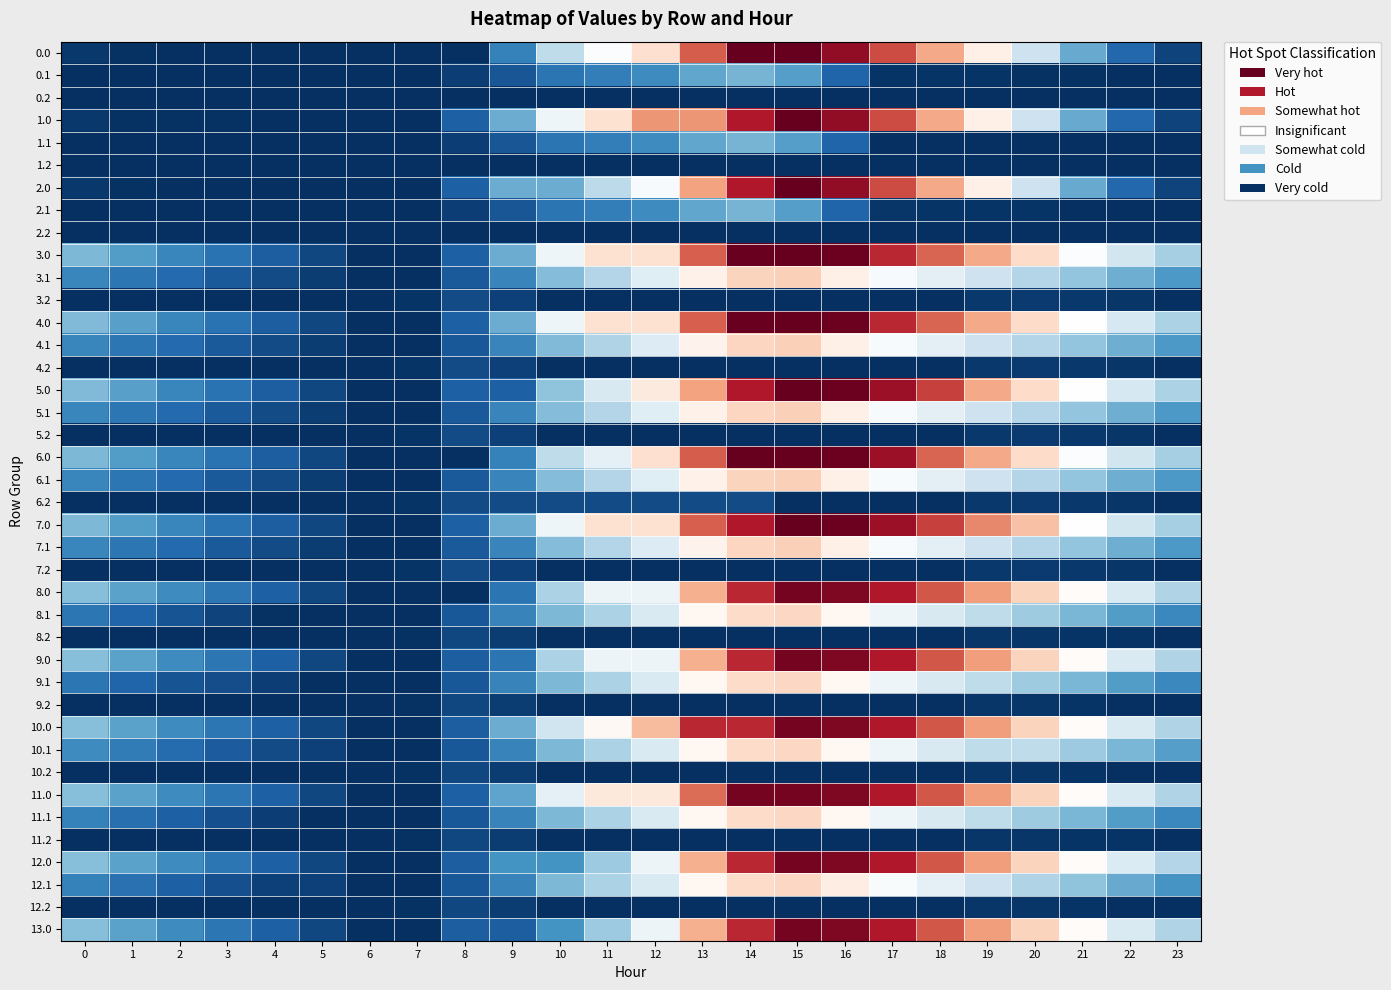

Rank the series by their maximum value, from lowest to highest.

0.2, 1.2, 2.2, 8.2, 9.2, 10.2, 11.2, 12.2, 3.2, 4.2, 5.2, 6.2, 7.2, 0.1, 1.1, 2.1, 8.1, 9.1, 10.1, 11.1, 12.1, 4.1, 6.1, 3.1, 5.1, 7.1, 8.0, 9.0, 12.0, 10.0, 13.0, 11.0, 6.0, 3.0, 4.0, 5.0, 7.0, 0.0, 1.0, 2.0